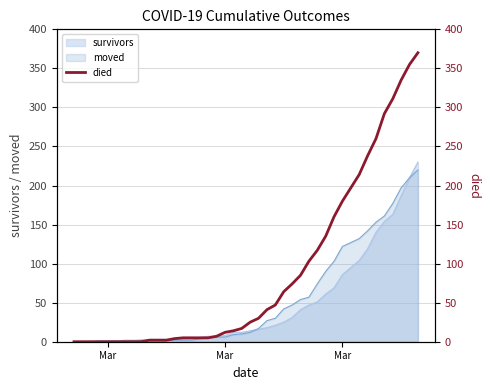

How many lines are shown in the chart?

1